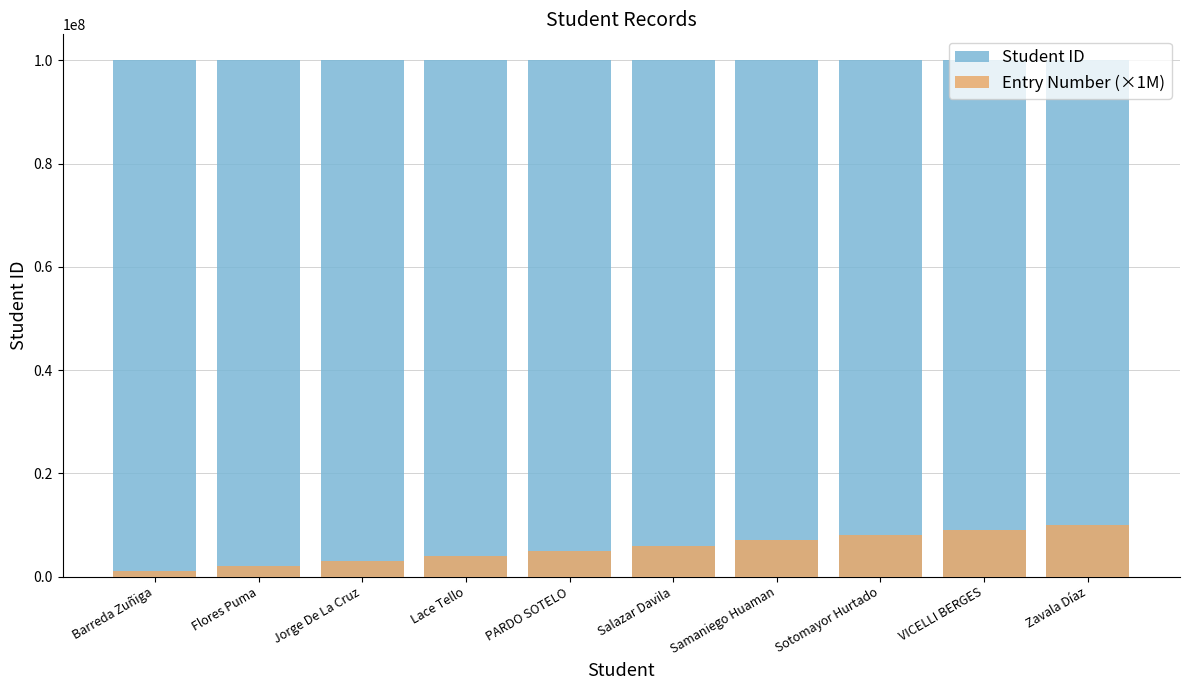

At which label does Student ID reach its peak?

VICELLI BERGES